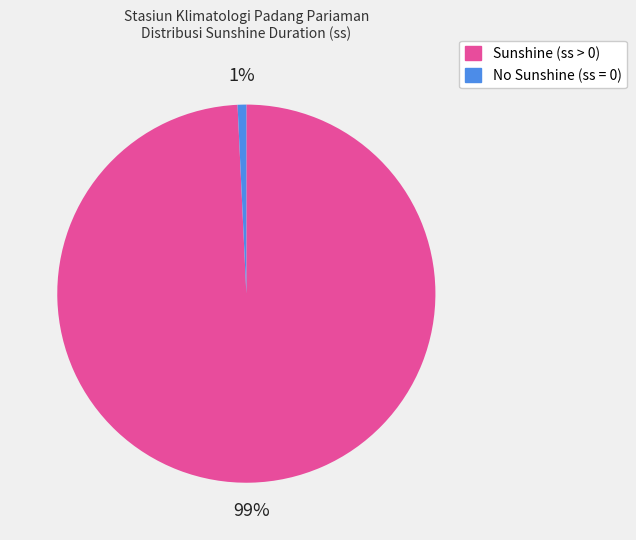

To the nearest percent, what is the average slice percentage?

50%